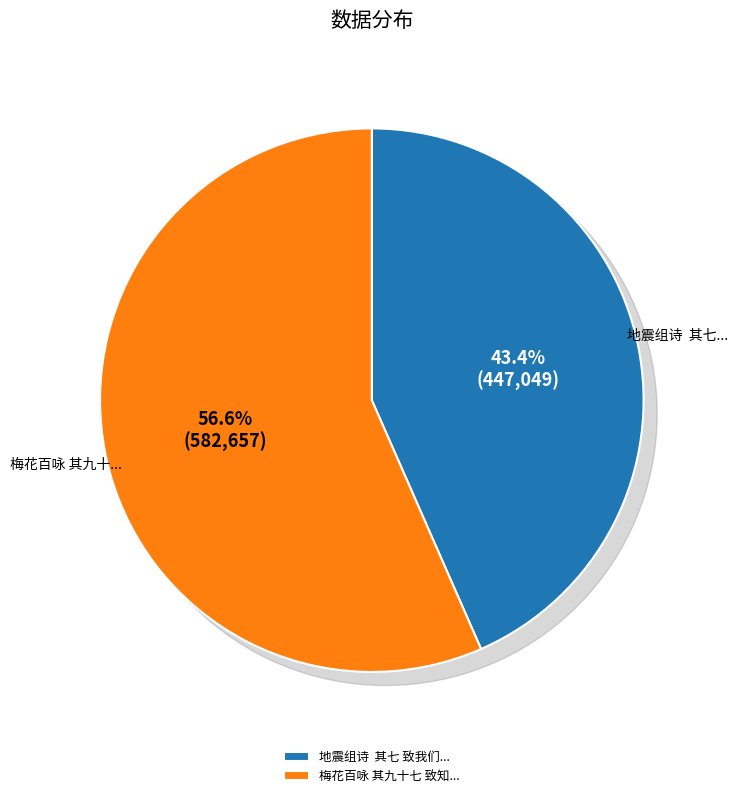

To the nearest percent, what is the combined percentage of 梅花百咏 其九十七 致知格物 and 地震组诗  其七 致我们幸存者?

100%